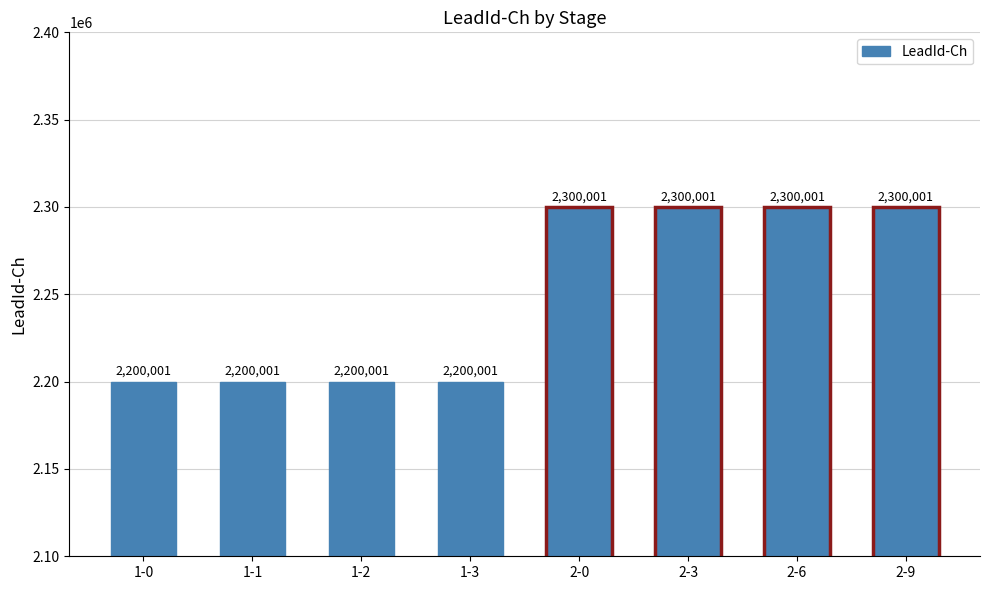

Is it true that the value at 1-1 is 2200001?

True